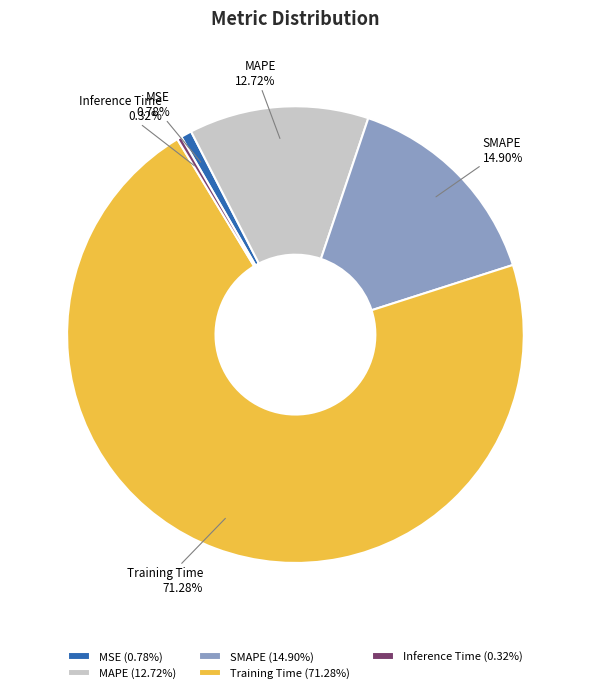

Is there any slice that represents more than half of the pie?

Yes